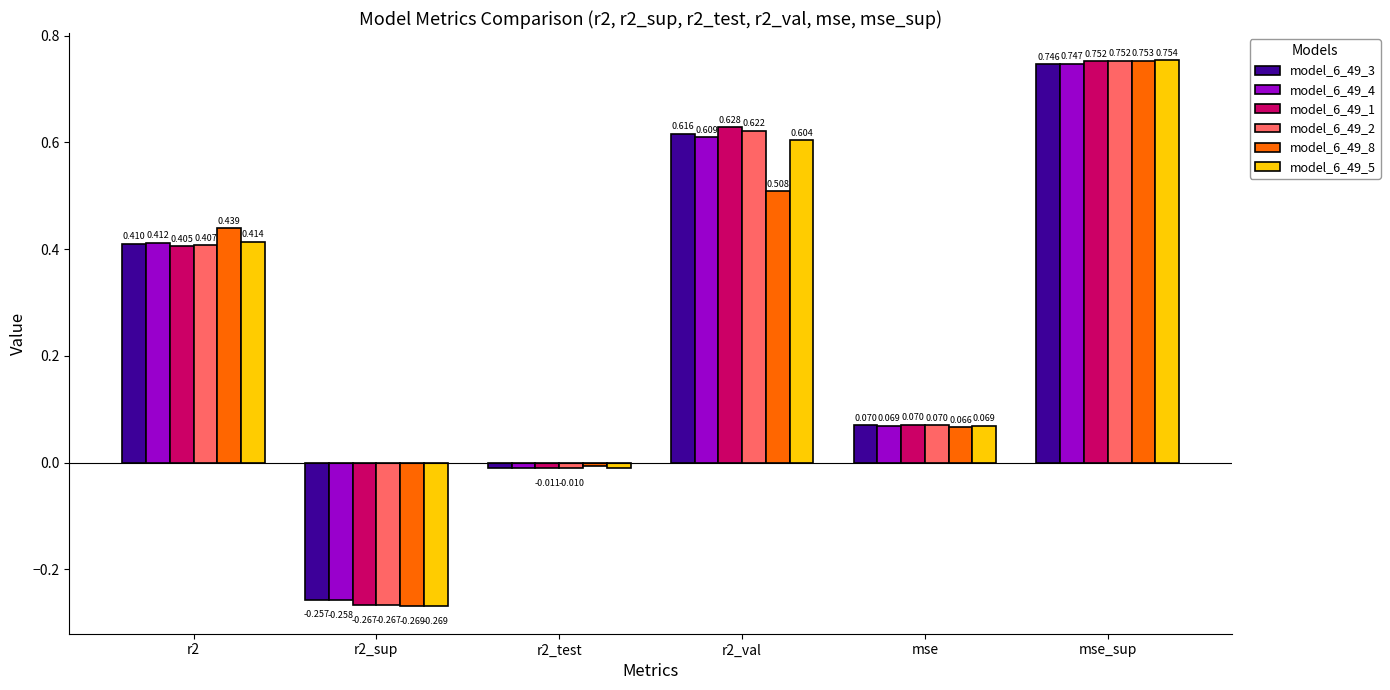

What is the average value of the model_6_49_8 series?

0.2